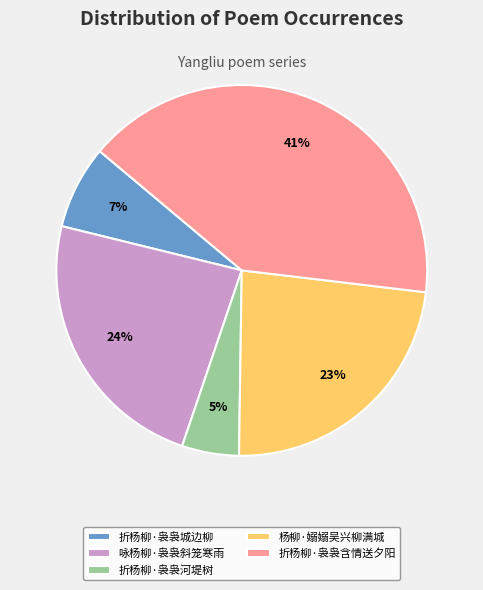

Do 折杨柳·袅袅城边柳 and 咏杨柳·袅袅斜笼寒雨 together represent more than half of the pie?

No